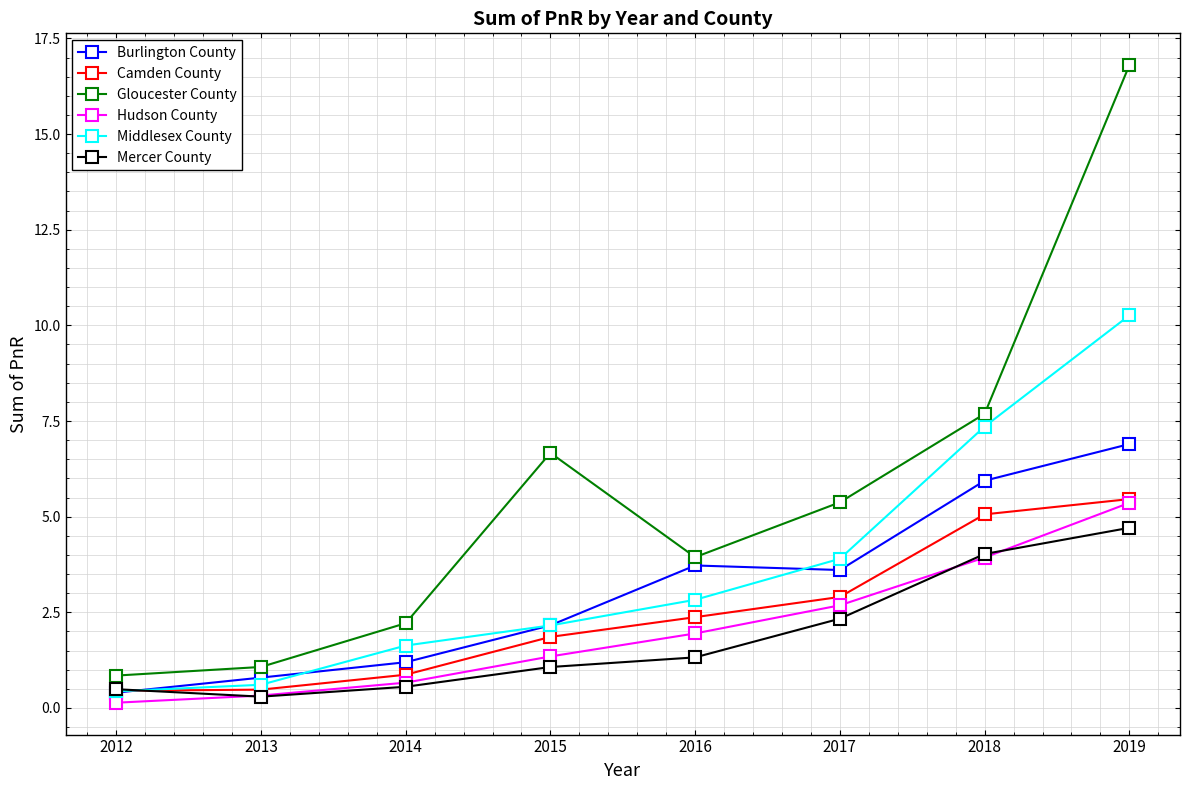

What is the value of the Burlington County point at the 4th from the left?

2.2